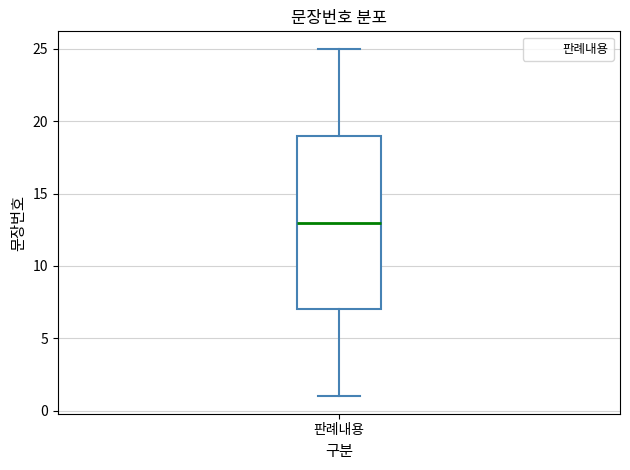

Transcribe this box plot: give where the median line is, the range the box spans, and where the two whiskers end, as read against the y-axis. The values are not printed on the chart, so give them approximately, as read against the axis.

median 13, box 7 to 19, whiskers 1 to 25